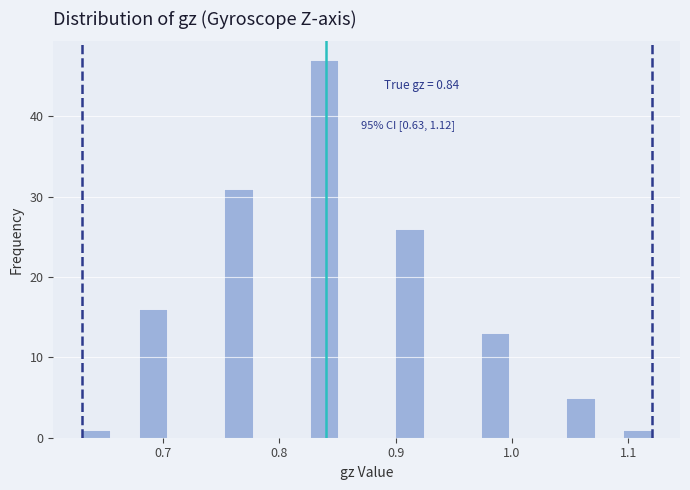

Around what value on the x-axis is the tallest bar? Give the approximate position of its centre, as read against the axis.

0.84